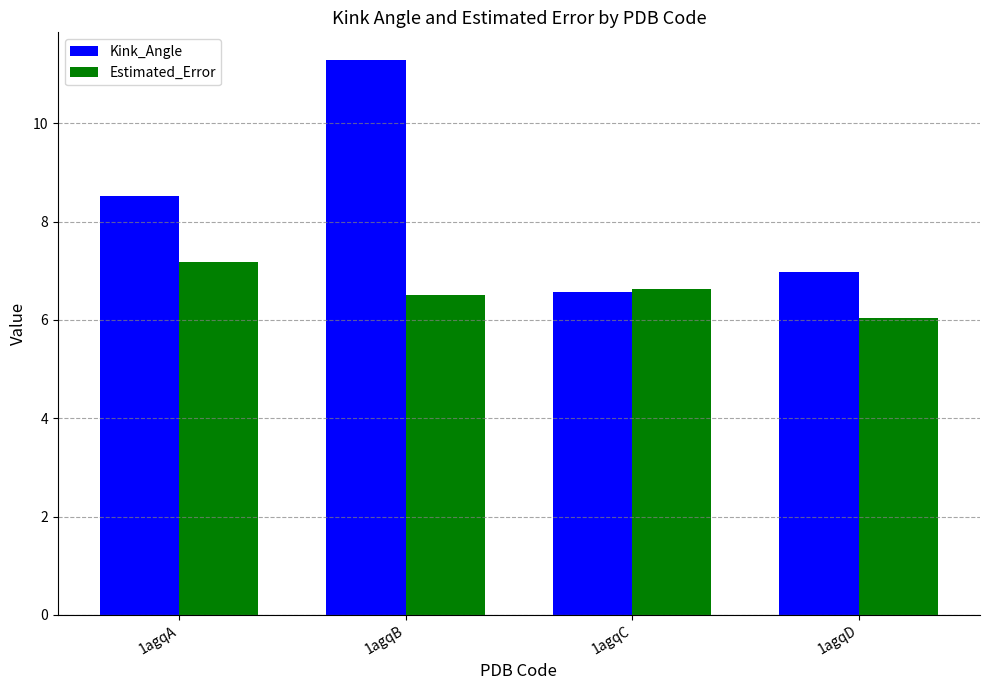

What is the total value across all series at 1agqD?

13.0